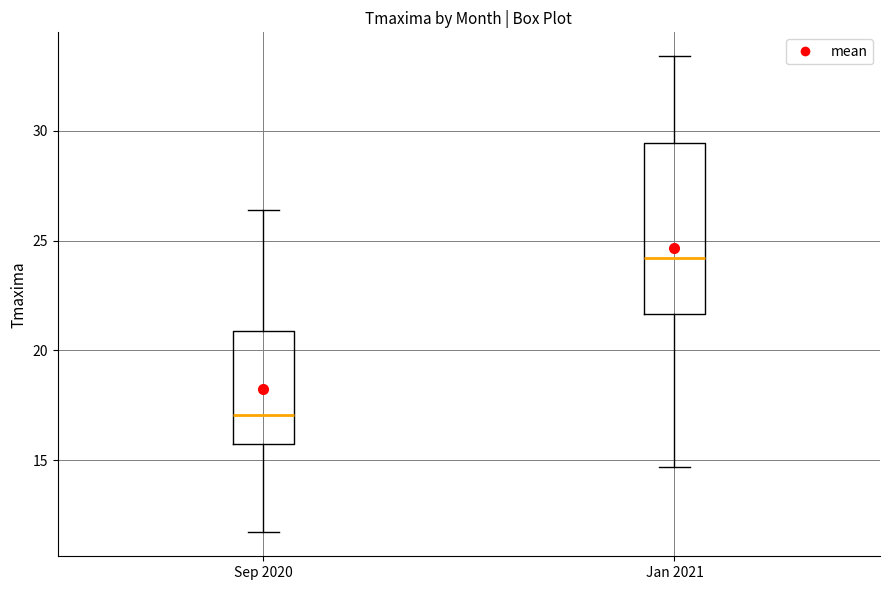

Which box has the lowest median line?

Sep 2020